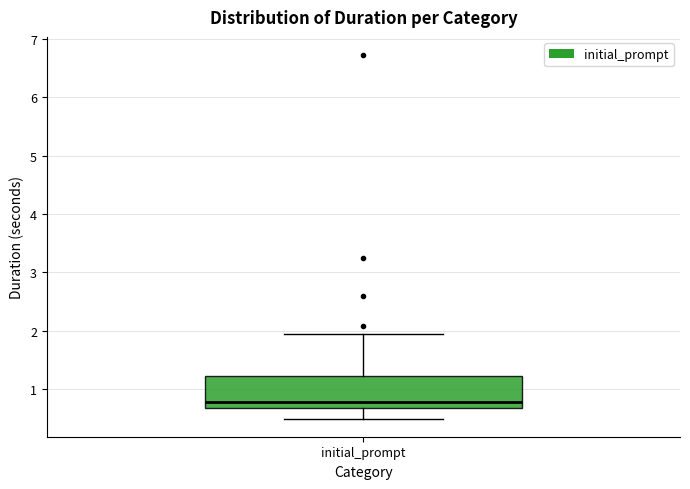

Where is the upper edge of the box for initial_prompt on the y-axis? The values are not printed on the chart, so give them approximately, as read against the axis.

1.2